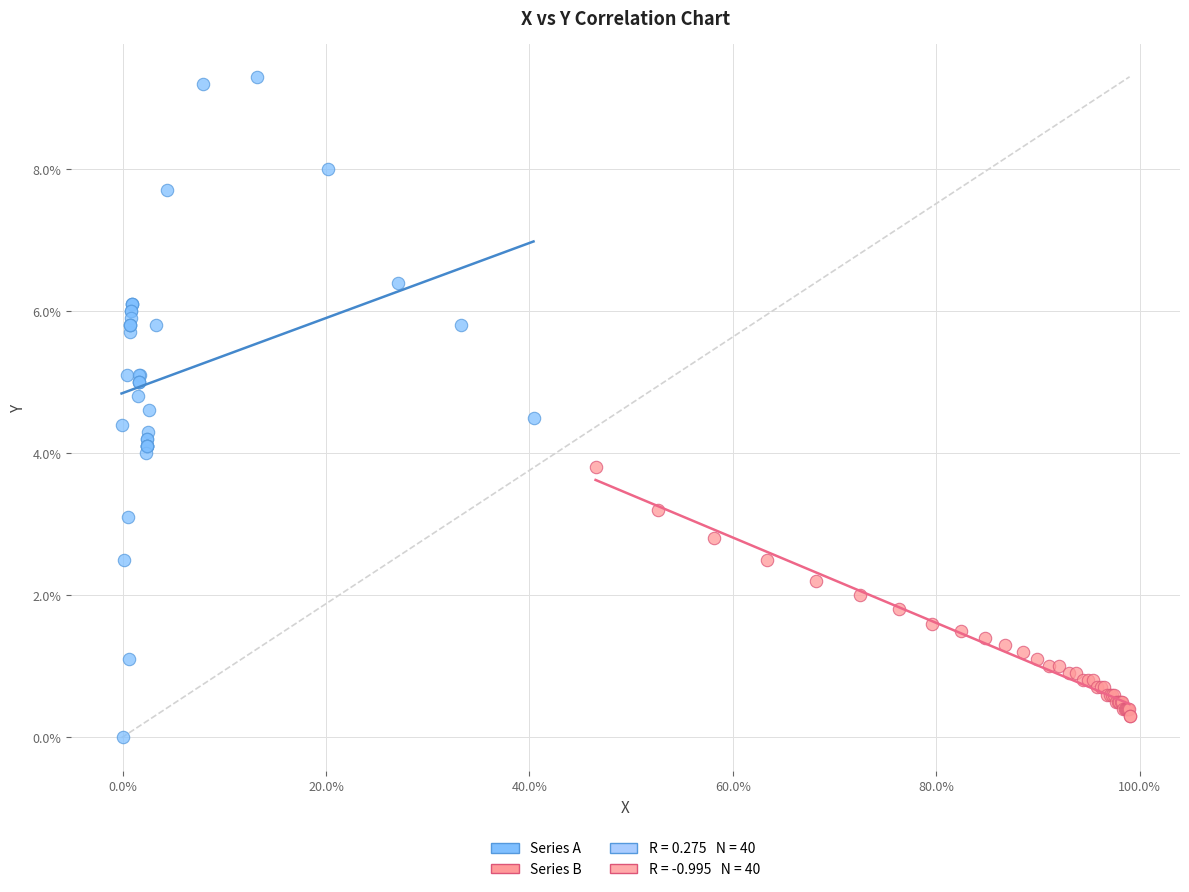

Which series reaches the maximum Y coordinate?

Series A